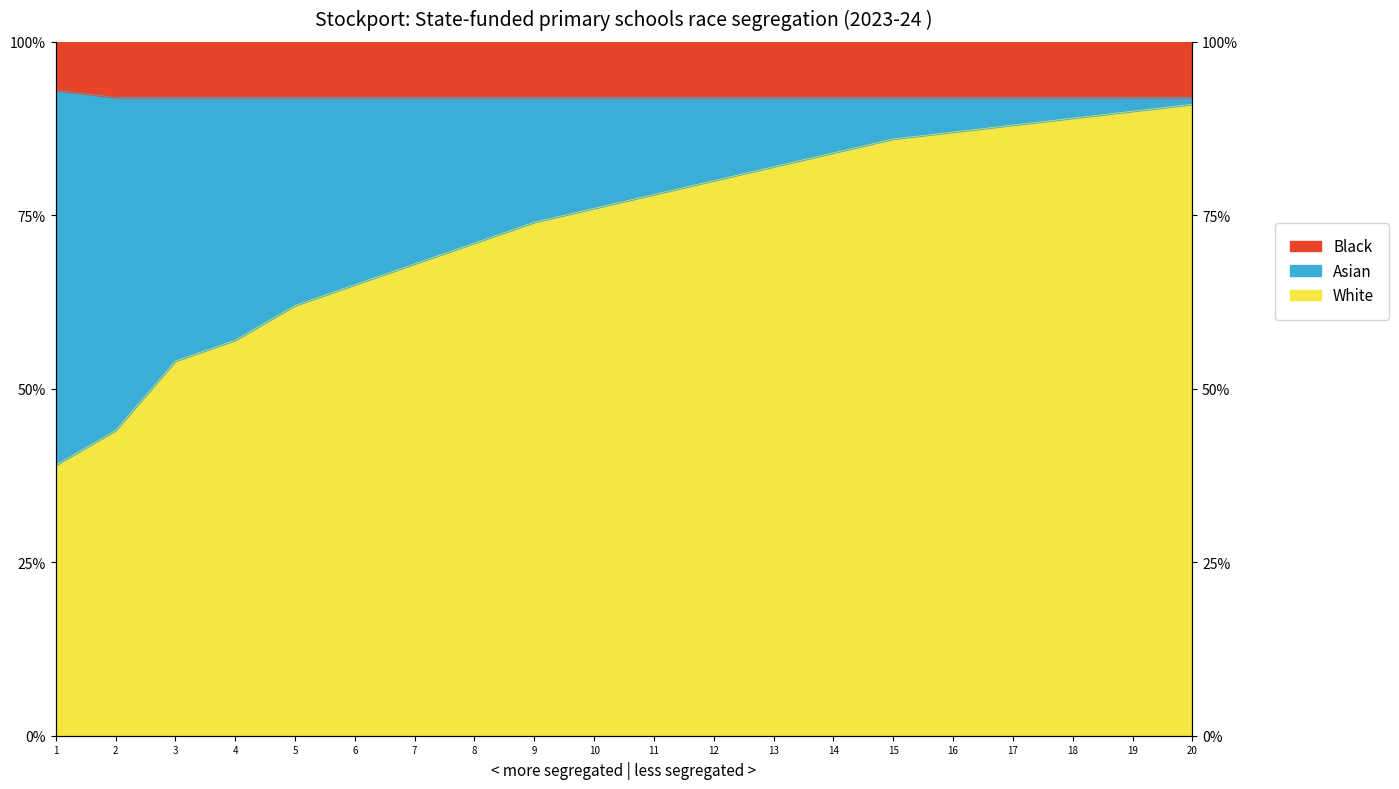

True or false: White has a value of 76.0 at 10.

True